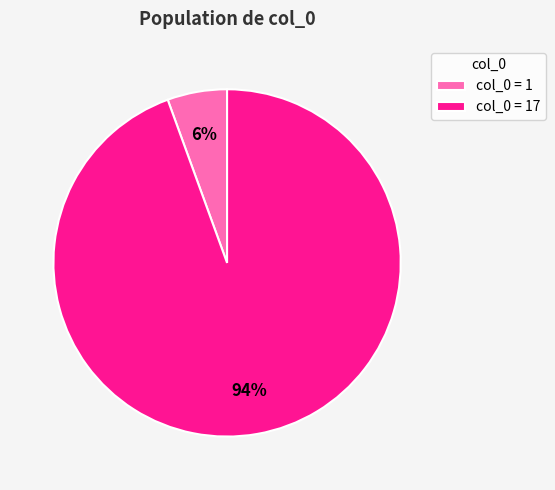

Combined, do col_0 = 1 and col_0 = 17 account for over 50%?

Yes